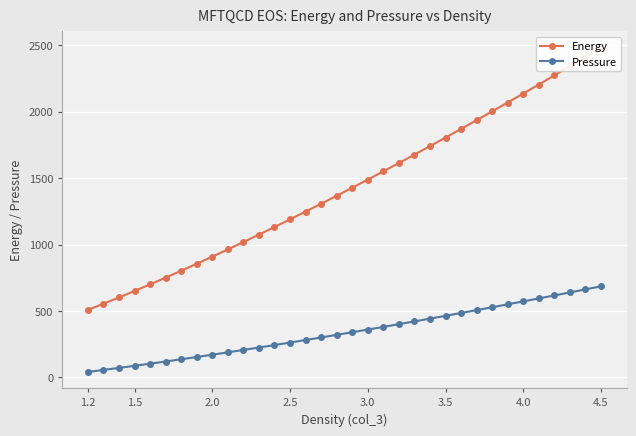

Which series has the largest range (max minus min)?

Energy